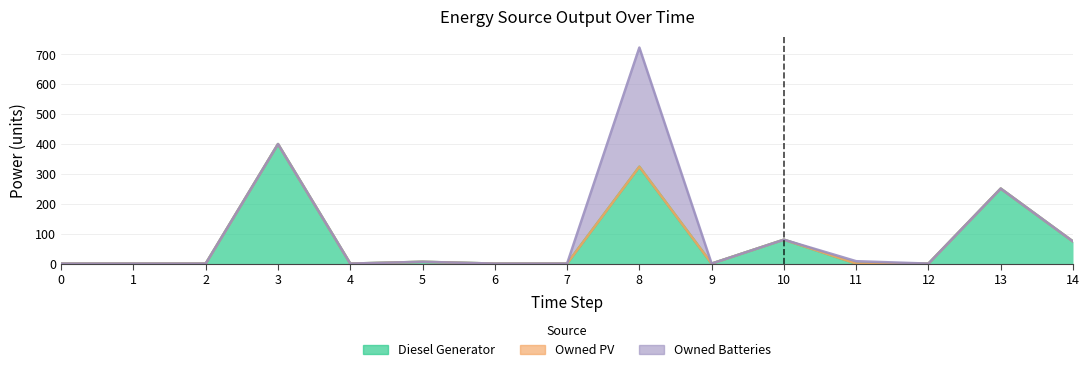

Which series has the widest spread of values?

Diesel Generator